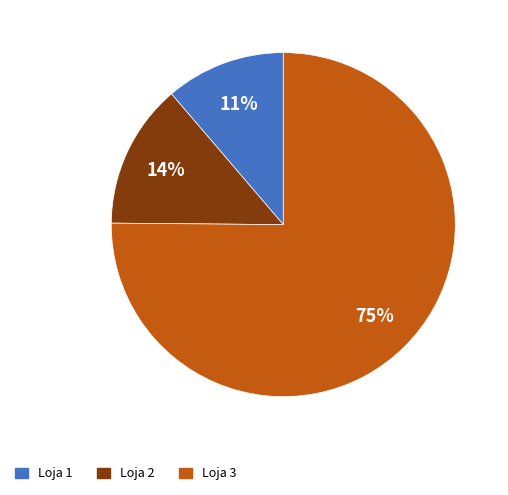

How many slices are in this pie chart?

3